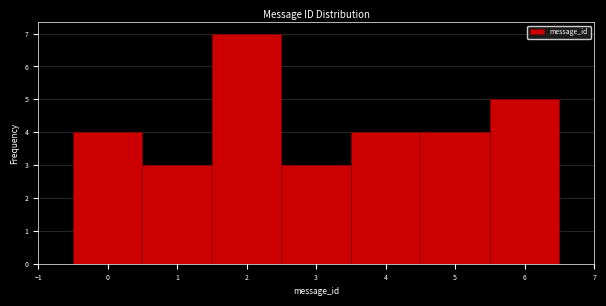

Reading left to right, list every bar in this chart as the range it spans on the x-axis followed by its height. The values are not printed on the chart, so give them approximately, as read against the axis.

-0.5 to 0.5: 4
0.5 to 1.5: 3
1.5 to 2.5: 7
2.5 to 3.5: 3
3.5 to 4.5: 4
4.5 to 5.5: 4
5.5 to 6.5: 5